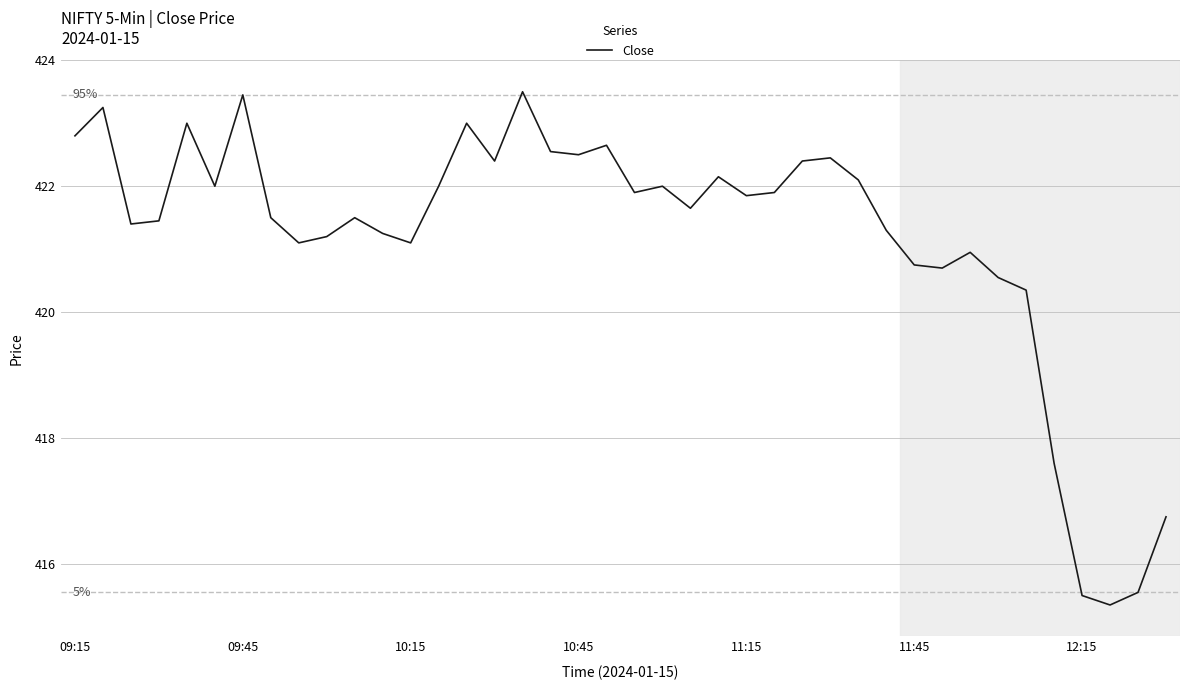

What is the smallest value displayed?

415.4